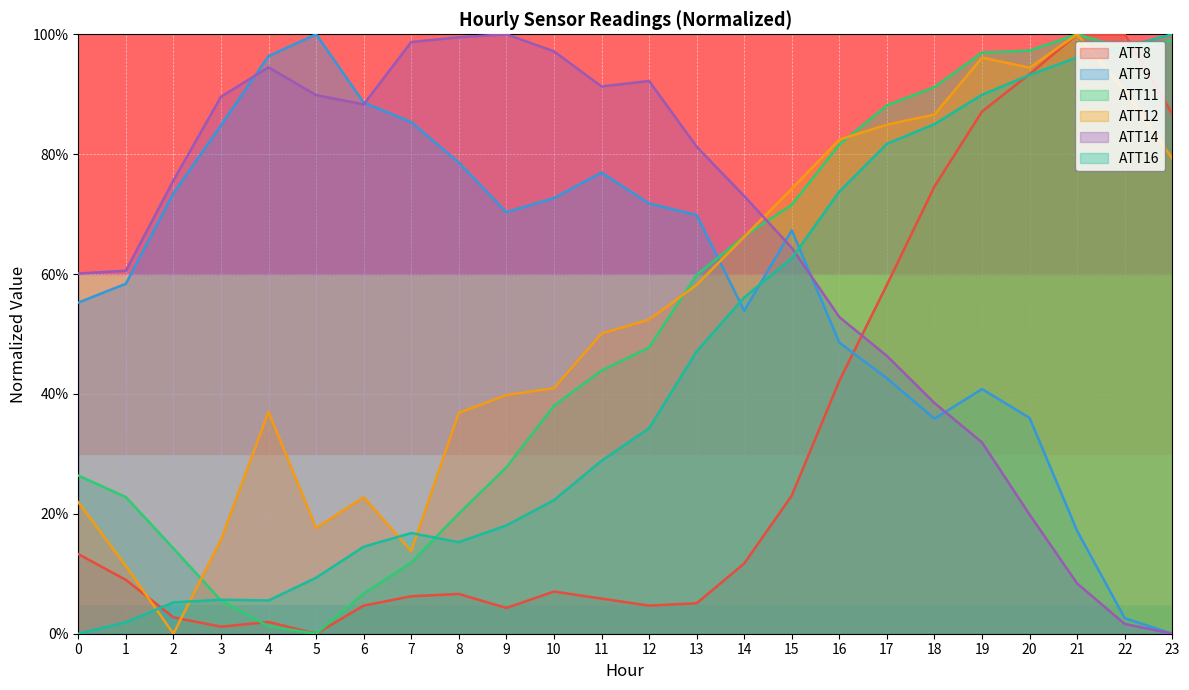

How many interior local valleys does the ATT8 series have?

4